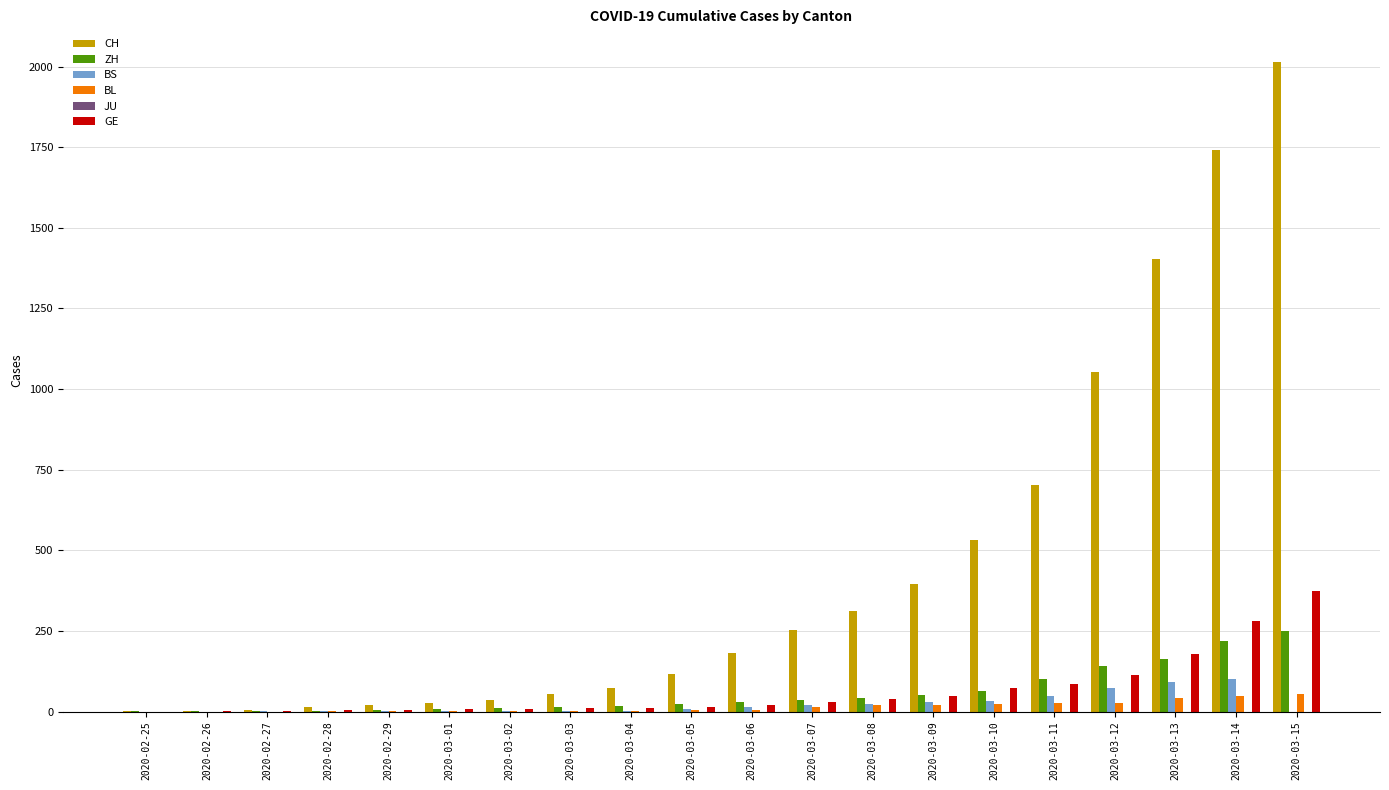

What is the maximum value for BS?

100